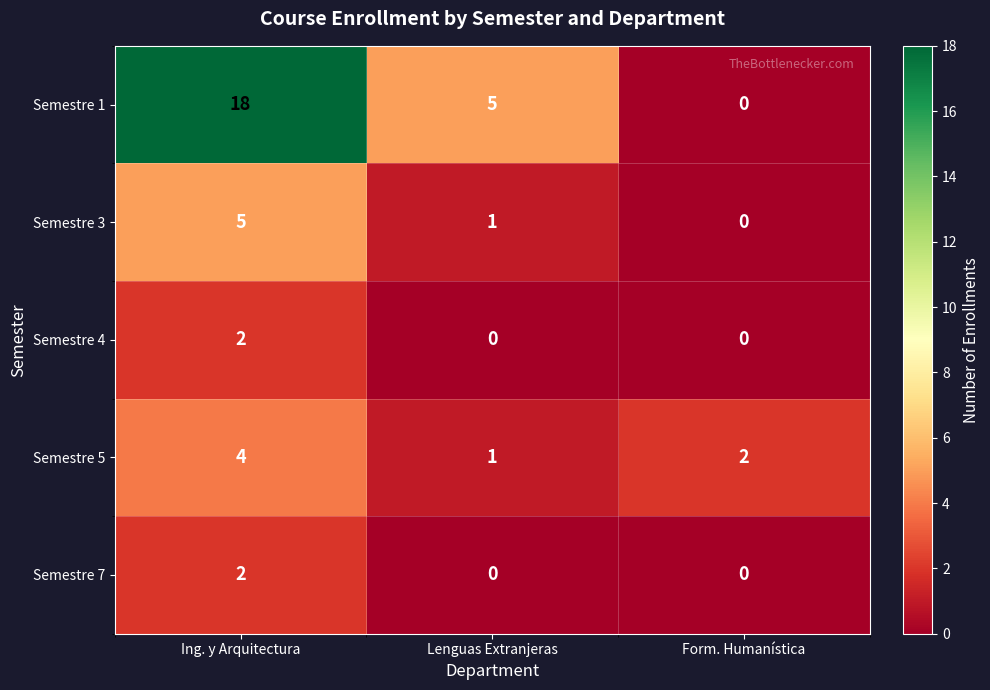

What is the total value across all series at Ing. y Arquitectura?

31